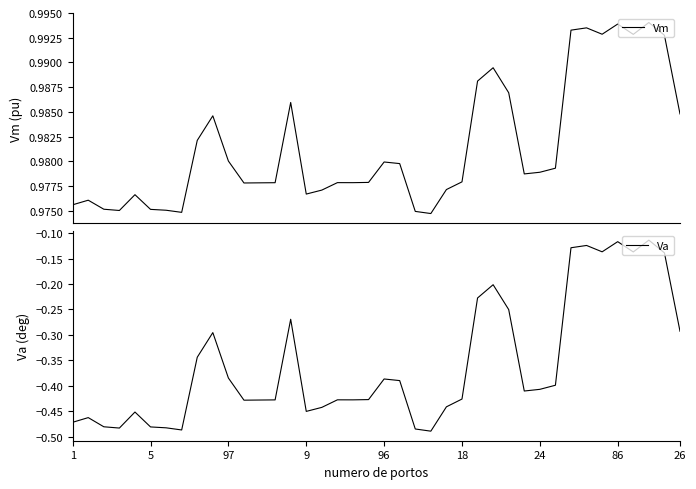

What are all the series names shown in the legend?

Vm, Va